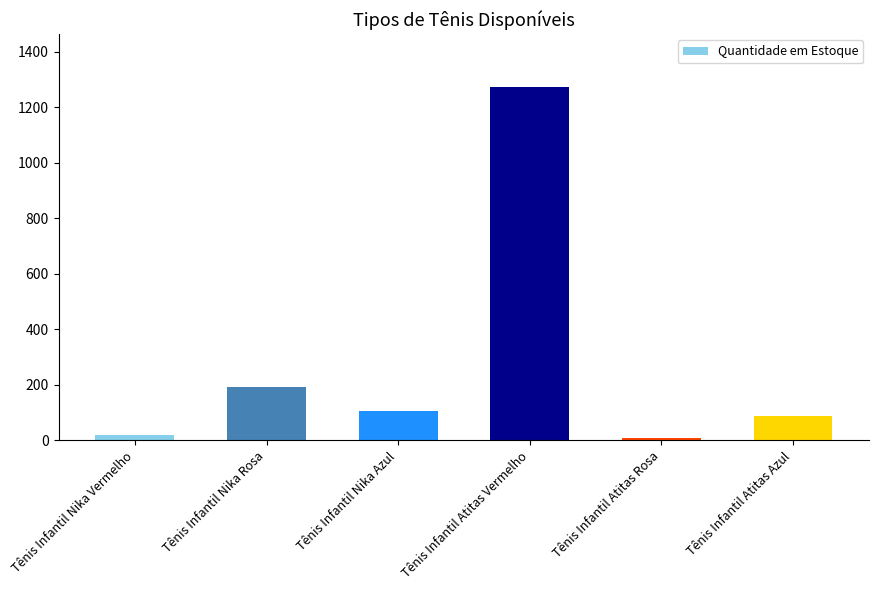

At which category does the chart reach its peak across all series?

Tênis Infantil Atitas Vermelho